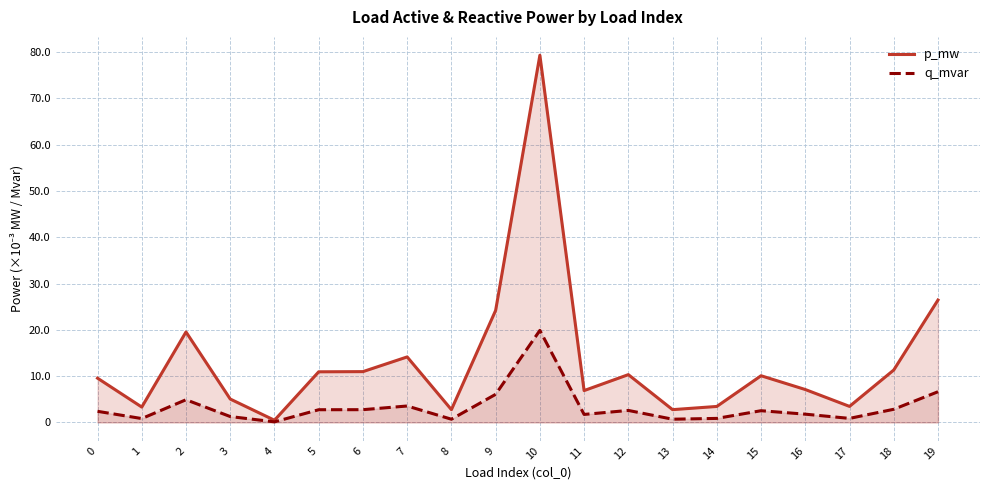

Which category has the lowest value in the q_mvar series?

4